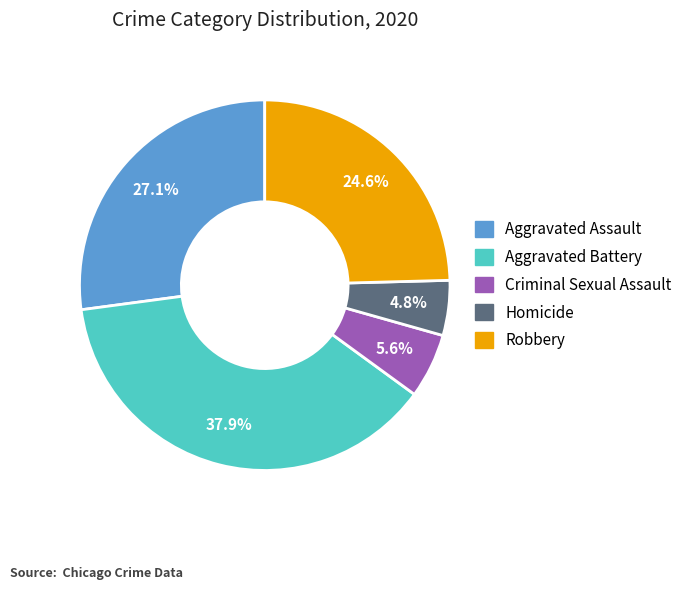

Is the sum of Aggravated Assault and Aggravated Battery greater than half?

Yes